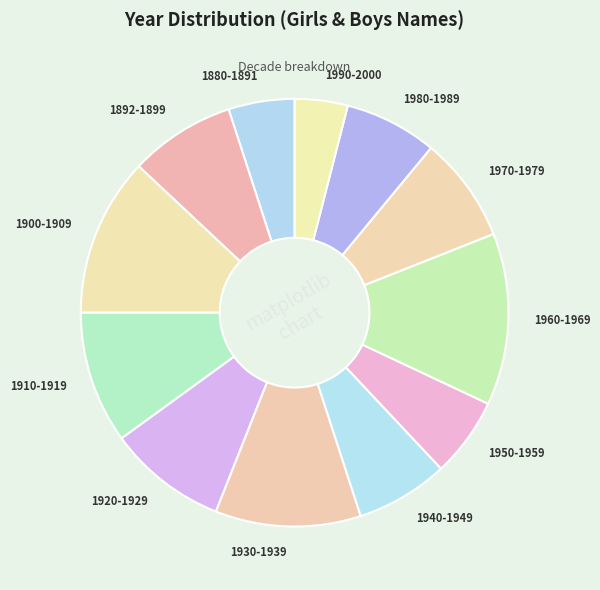

Which category has the smallest portion of the pie?

1990-2000